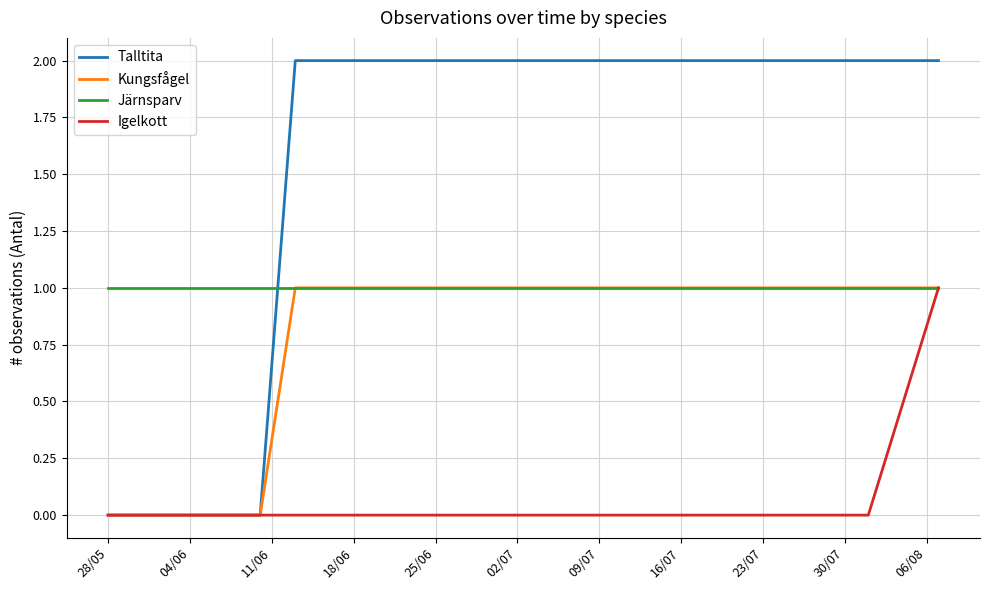

Which series has the largest total across all categories?

Talltita